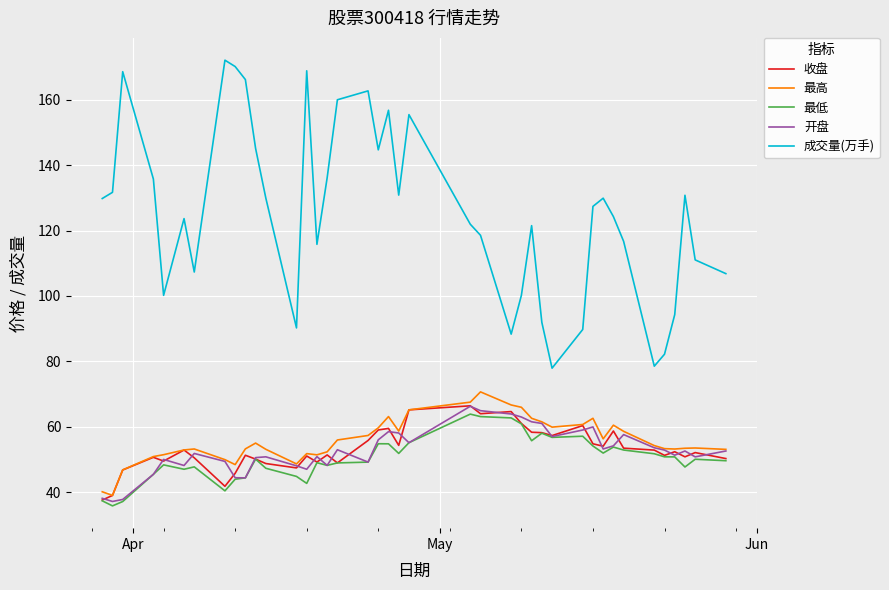

True or false: 成交量(万手) and 收盘 intersect in this chart.

False